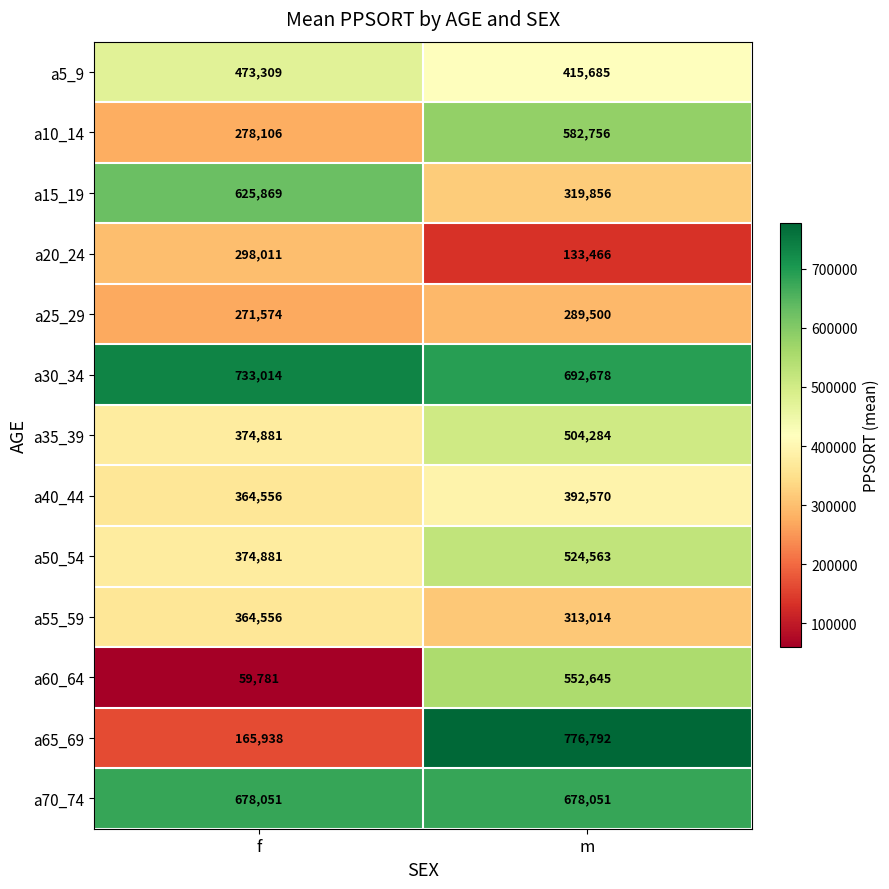

Is it true that a35_39 equals 664132 at m?

False